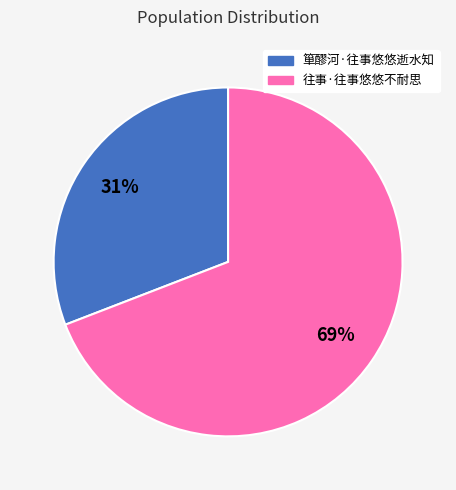

The 往事·往事悠悠不耐思 slice represents 69% of the pie. True or false?

True